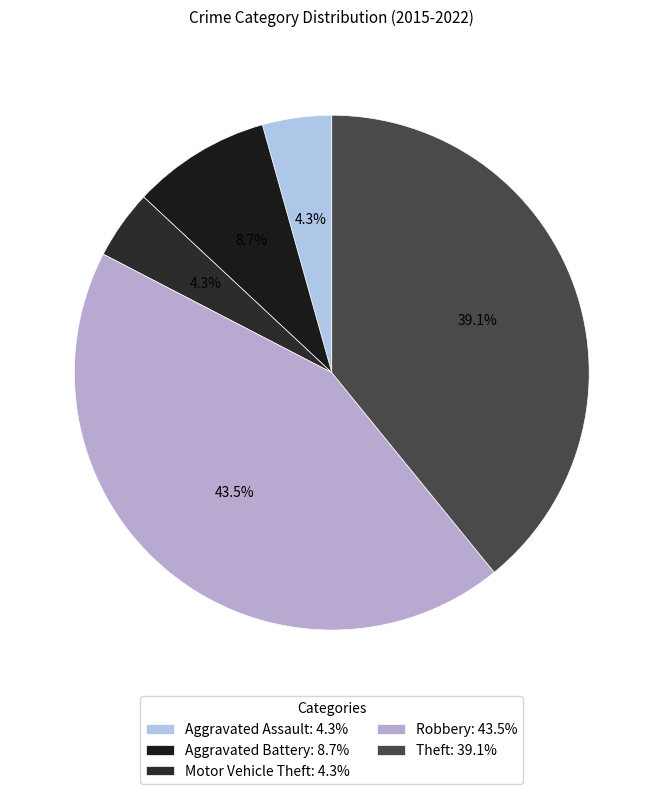

Is there a majority slice in this chart?

No